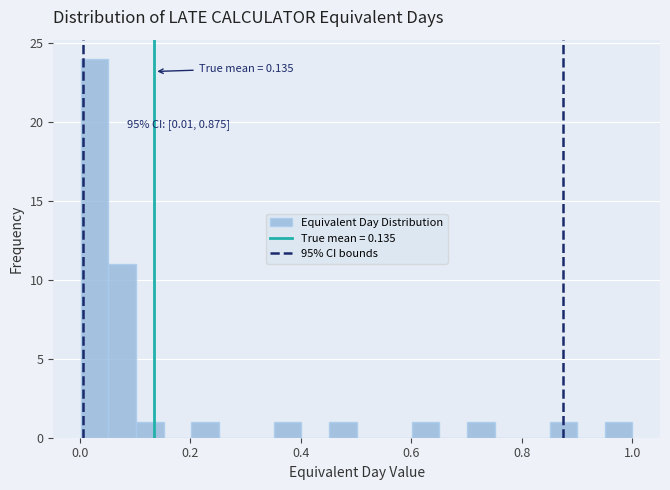

Read against the x-axis, roughly where is the centre of the tallest bar?

0.02